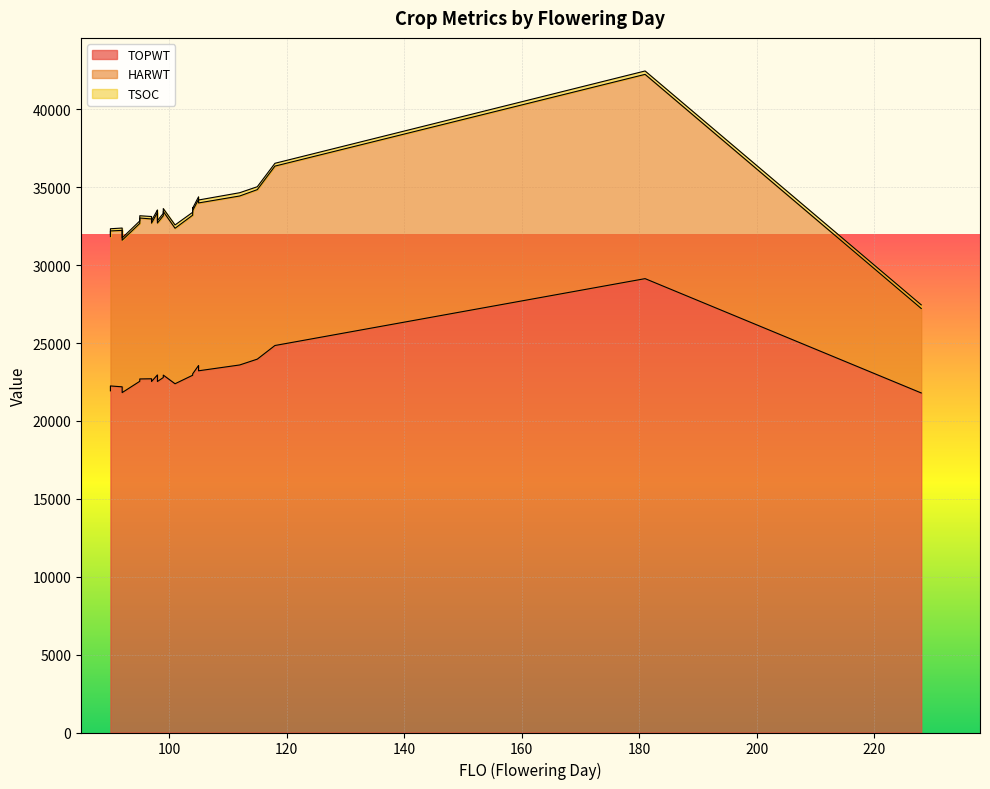

What is the value of the HARWT point at the 25th from the left?

11516